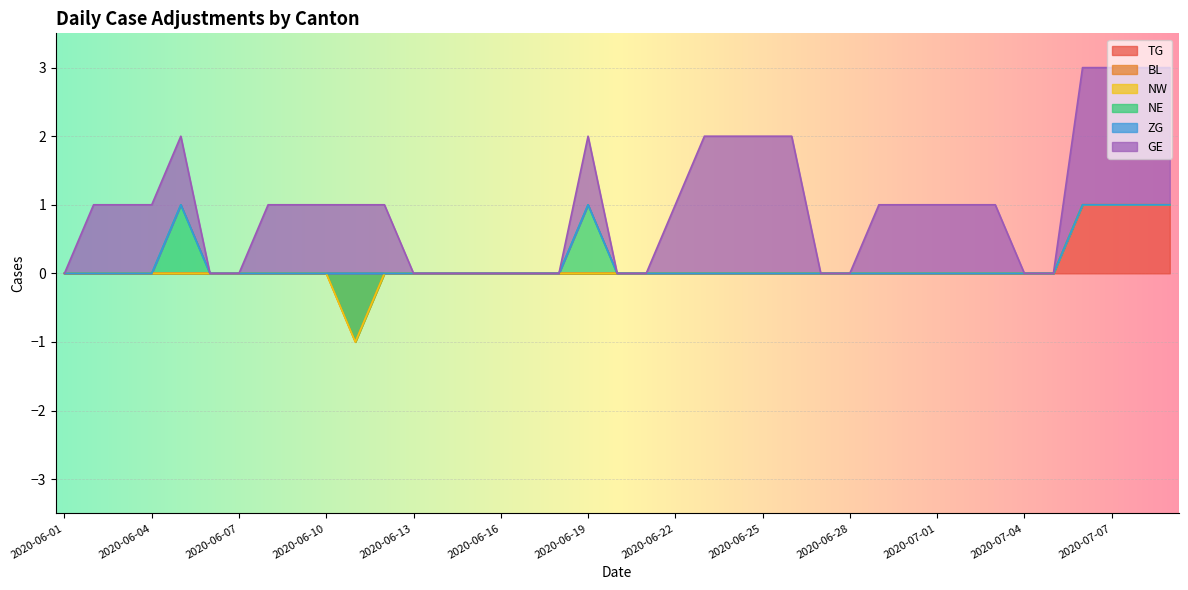

True or false: TG has a value of -1 at 2020-06-07.

False